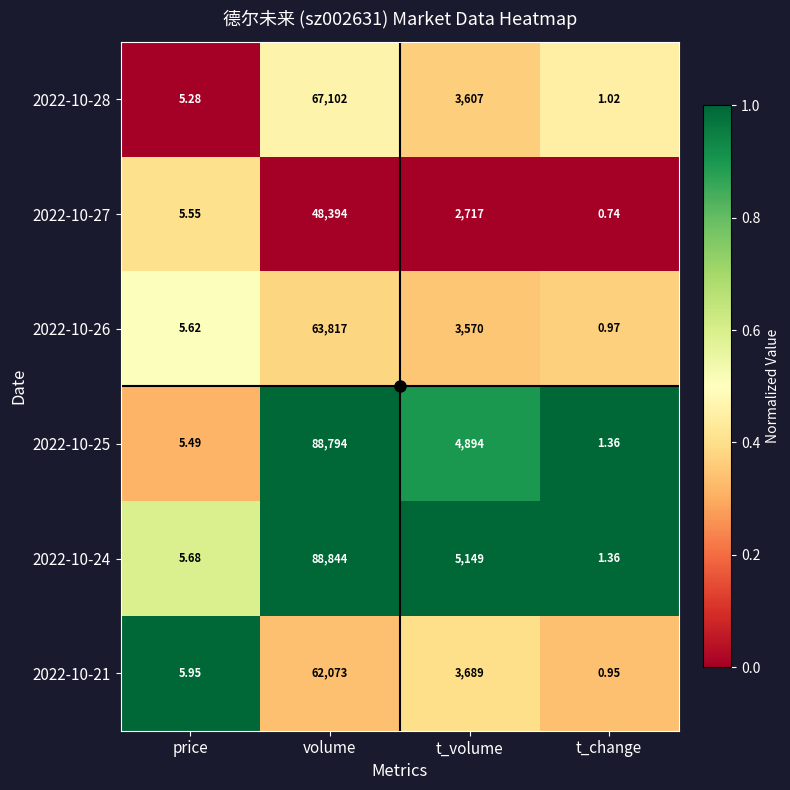

At which category is the sum across all series the highest?

volume